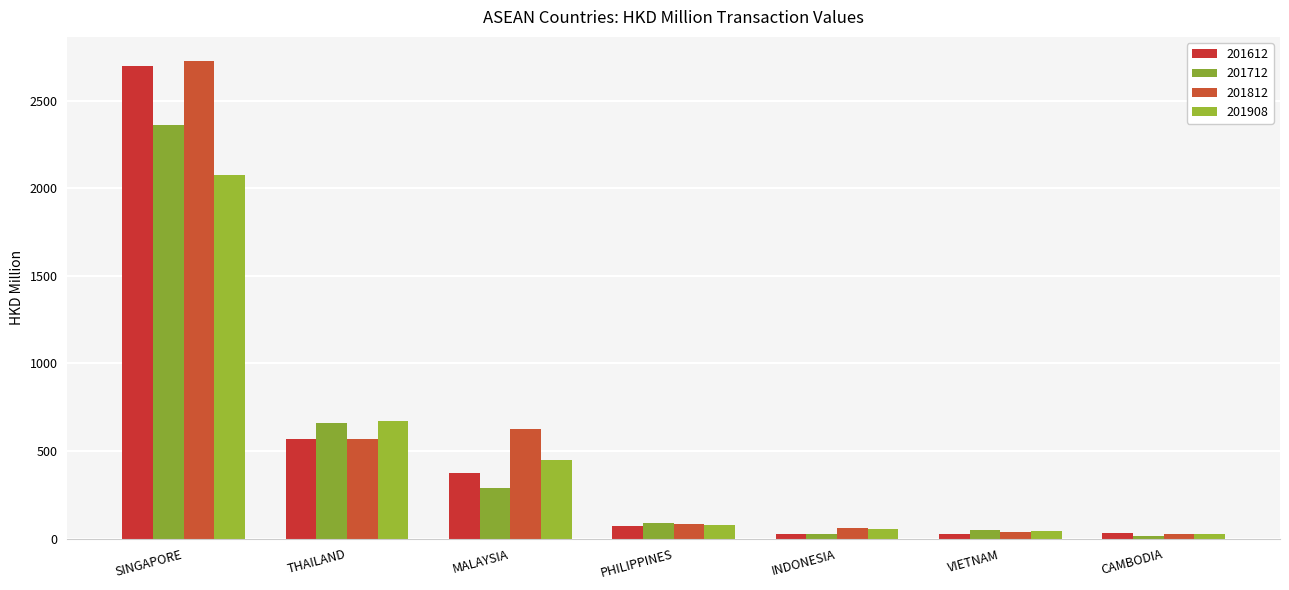

What is the label of the 2nd bar from the right?

VIETNAM